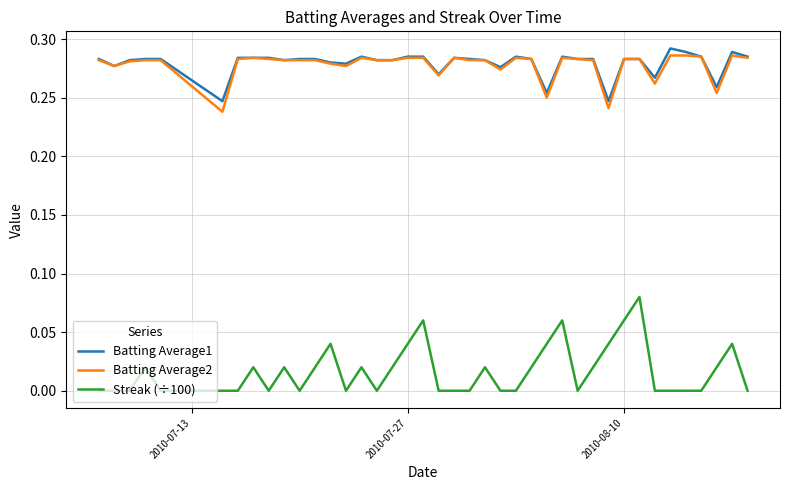

True or false: Batting Average2 and Streak (÷100) intersect in this chart.

False